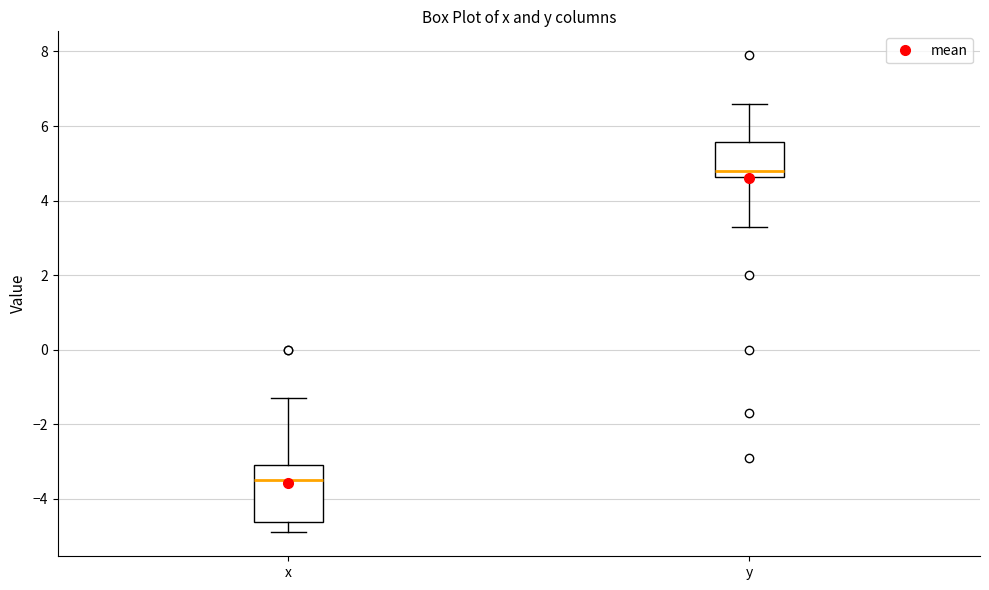

Reading left to right, read every box against the y-axis: the position of its median line, the range the box covers, and the ends of its whiskers. The values are not printed on the chart, so give them approximately, as read against the axis.

x: median -3.4, box -4.6 to -3.0, whiskers -4.8 to -1.2
y: median 4.8, box 4.6 to 5.6, whiskers 3.4 to 6.6